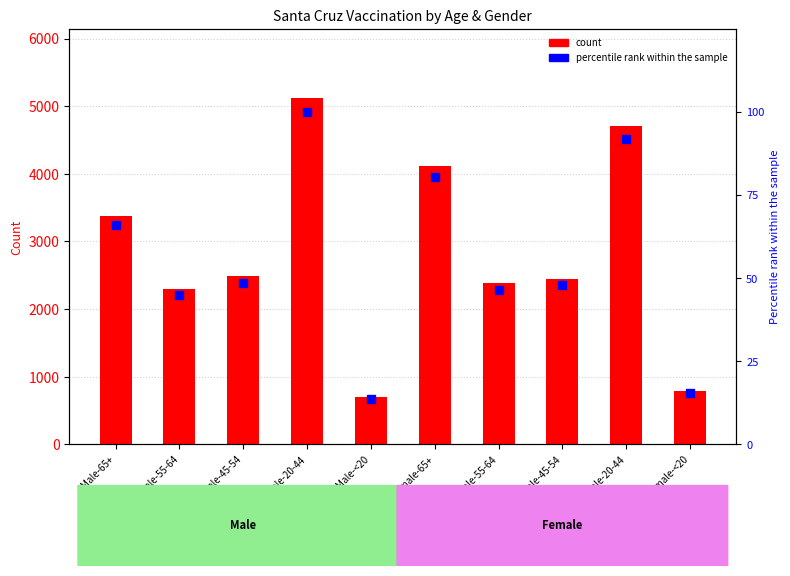

What is the total value across all series at Male-<20?

710.6